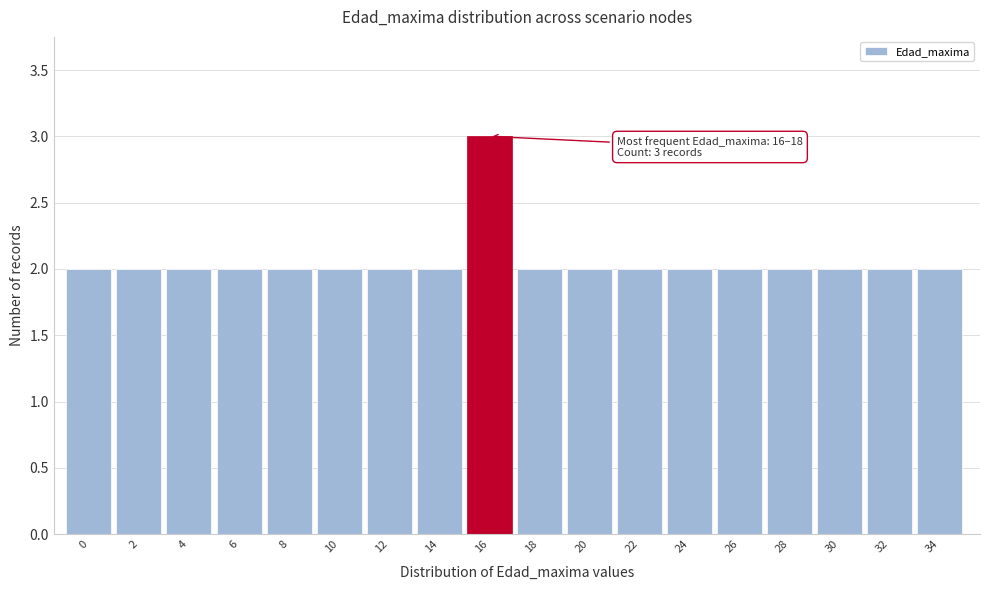

Reading left to right, list all the values displayed in this chart.

2	2	2	2	2	2	2	2	3	2	2	2	2	2	2	2	2	2